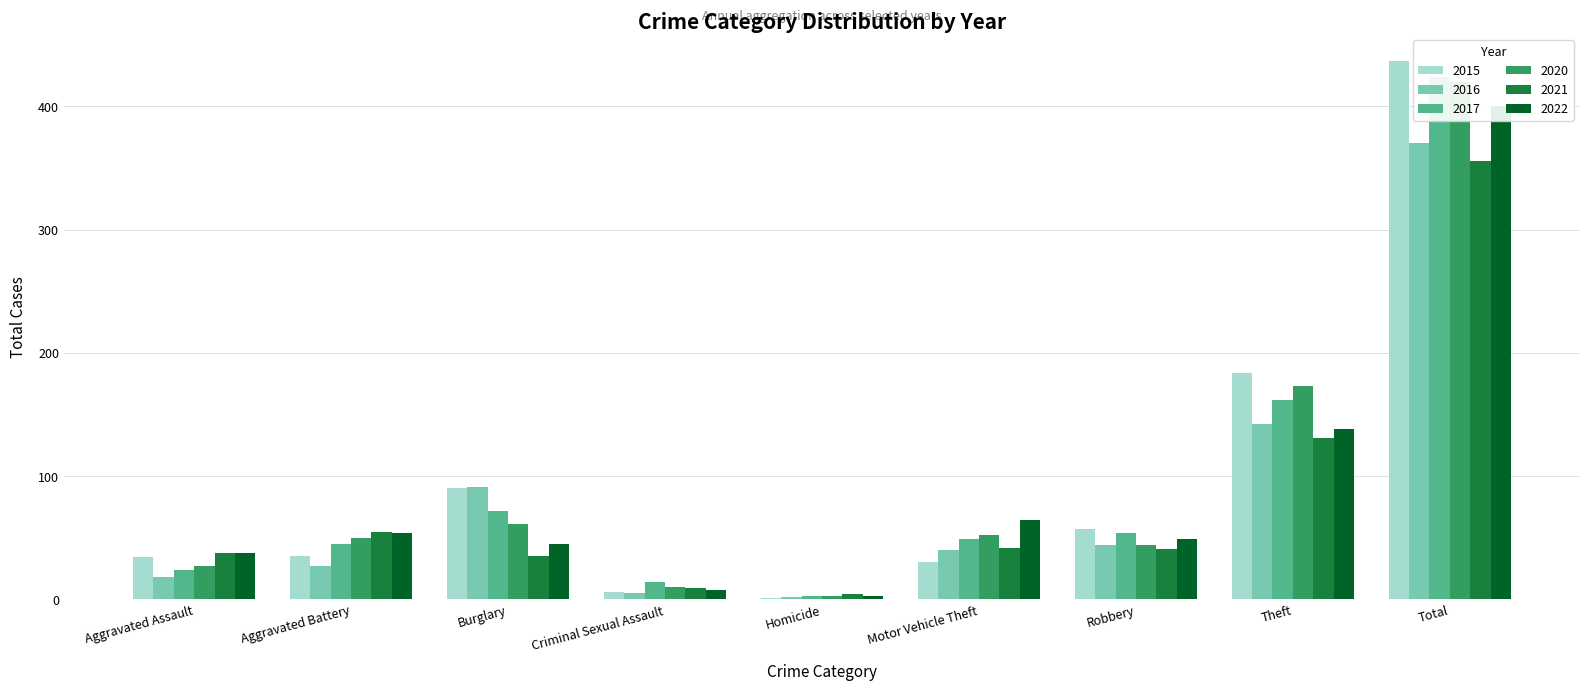

How many categories are shown in the chart?

9